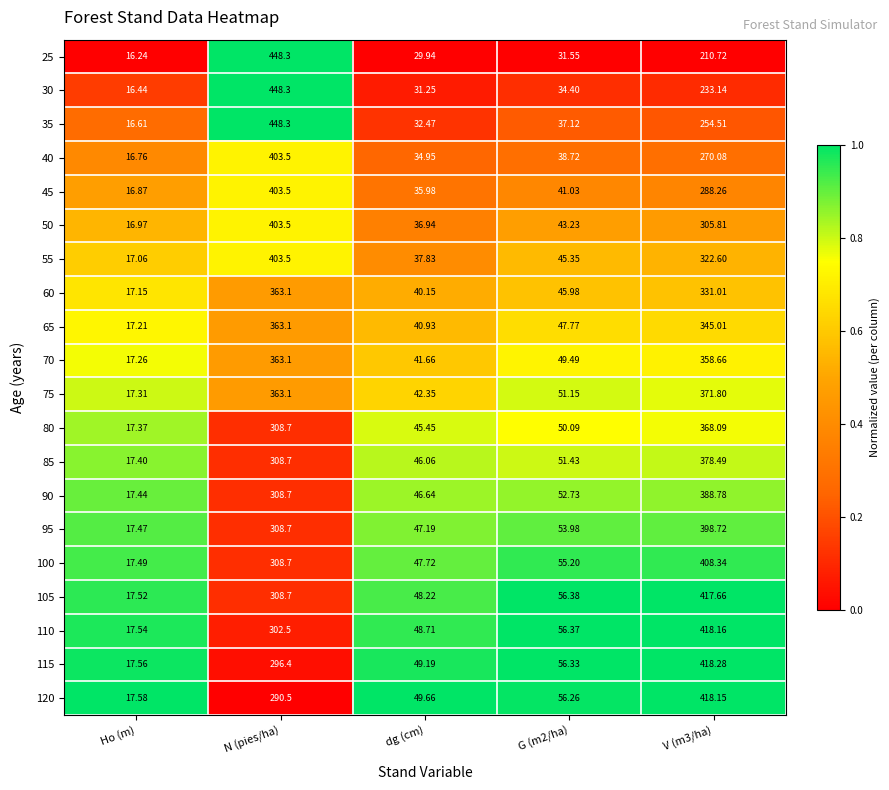

Is the value of 80 at G (m2/ha) greater than the value of 115 at N (pies/ha)?

No